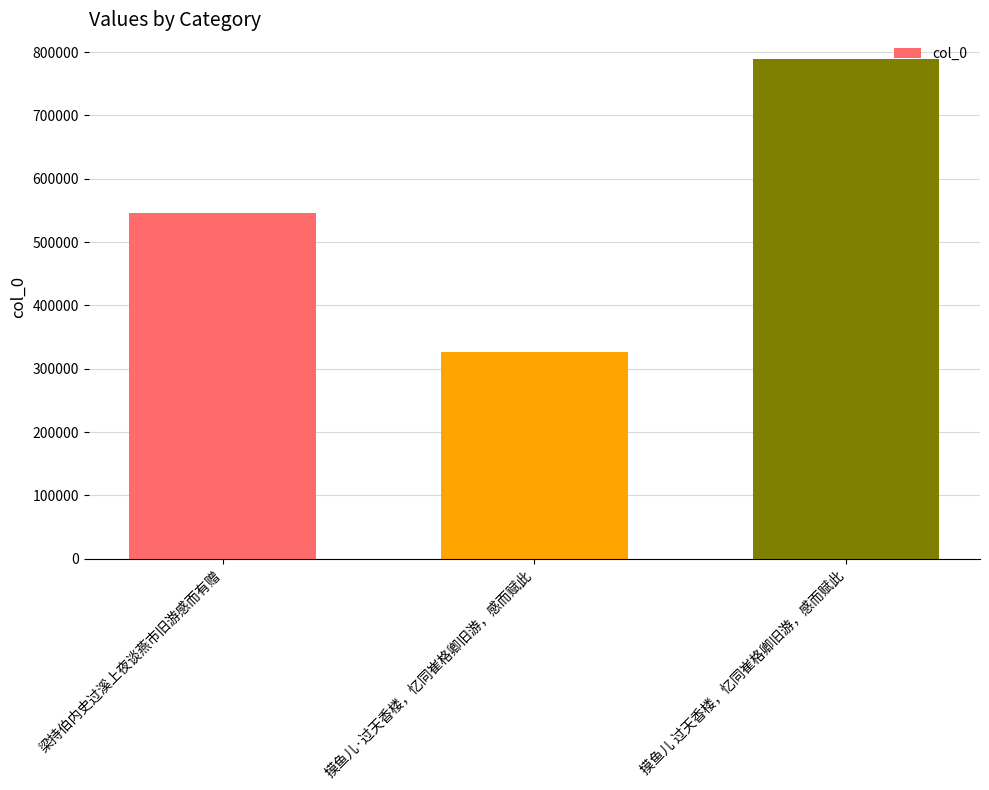

What is the difference between the second highest and minimum values?

219612